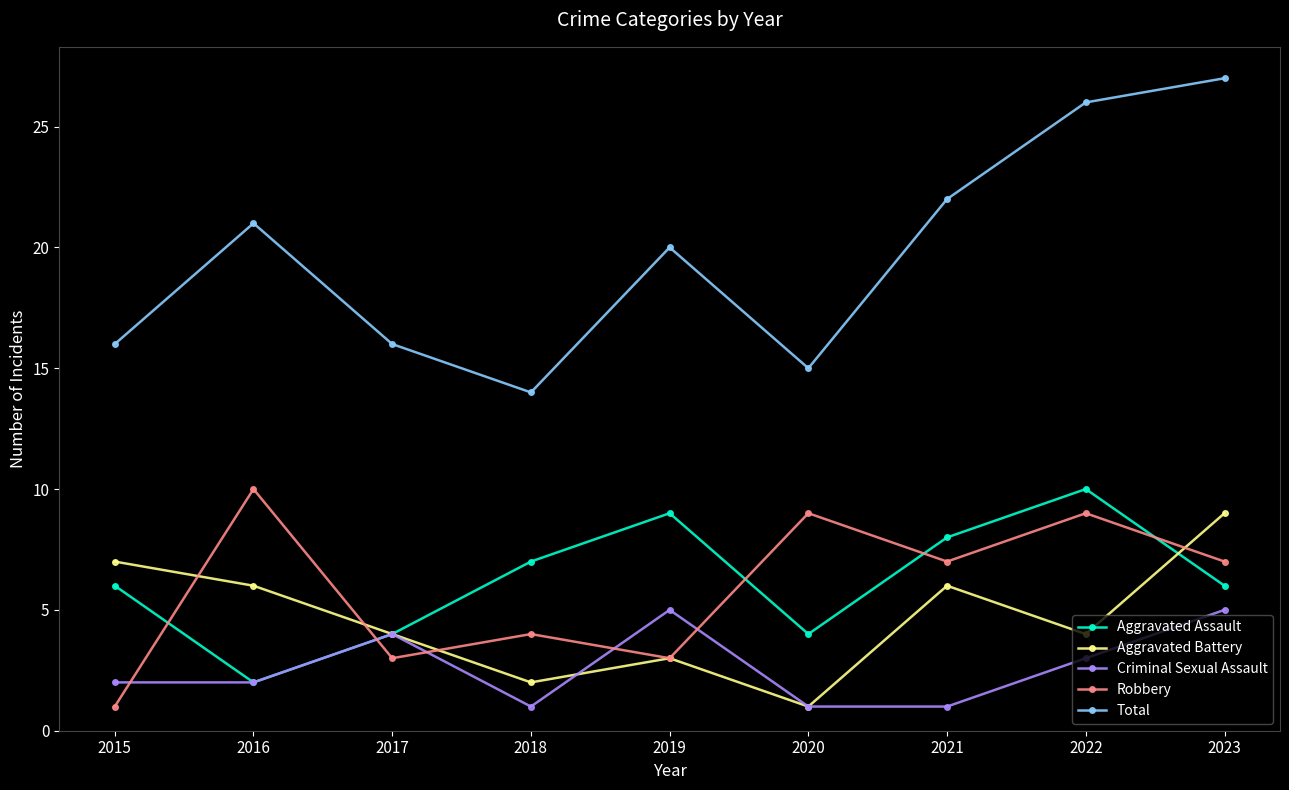

What is the value of the Criminal Sexual Assault point at the 4th from the left?

1